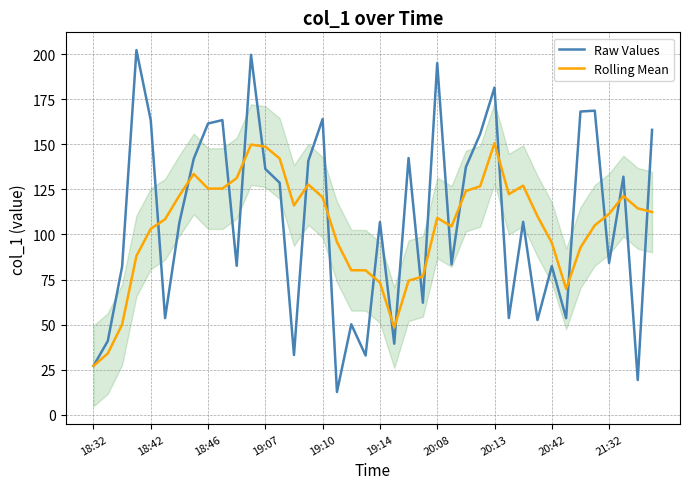

Where is Raw Values nearest to the value 107?

30